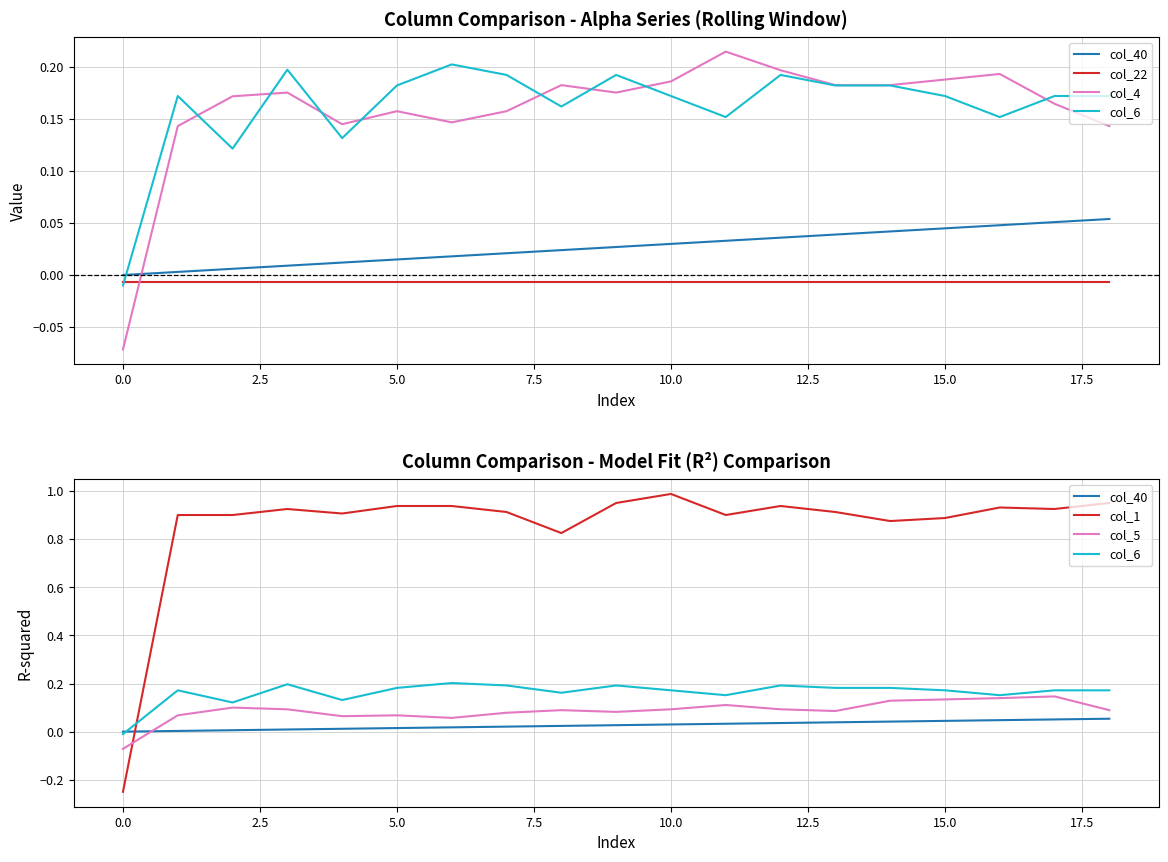

True or false: col_4 has a value of 0.2 at 18.

False